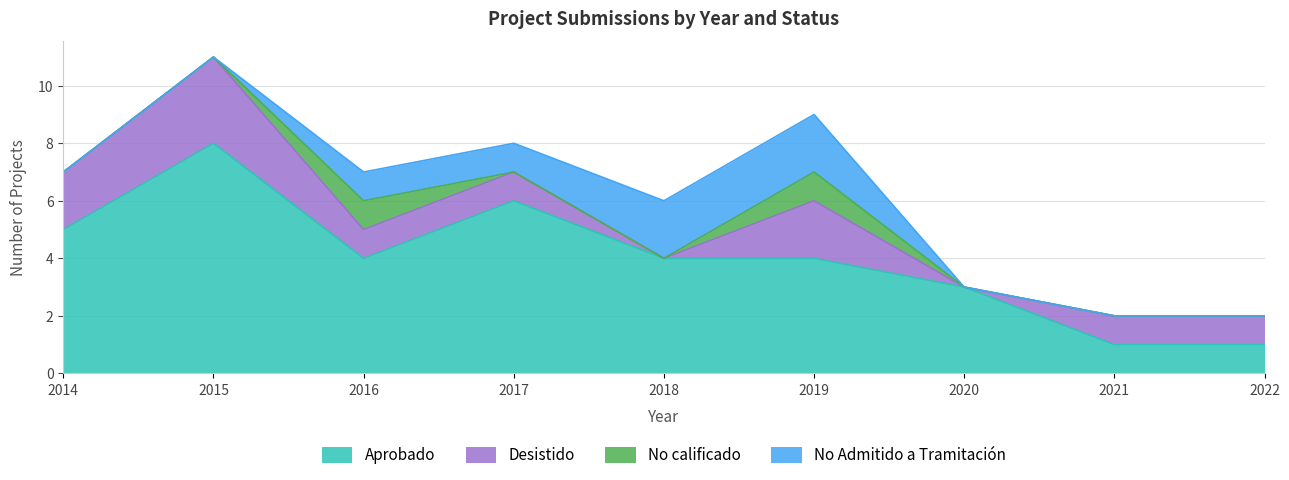

In Aprobado, how many points are higher than both neighbors (excluding endpoints)?

2